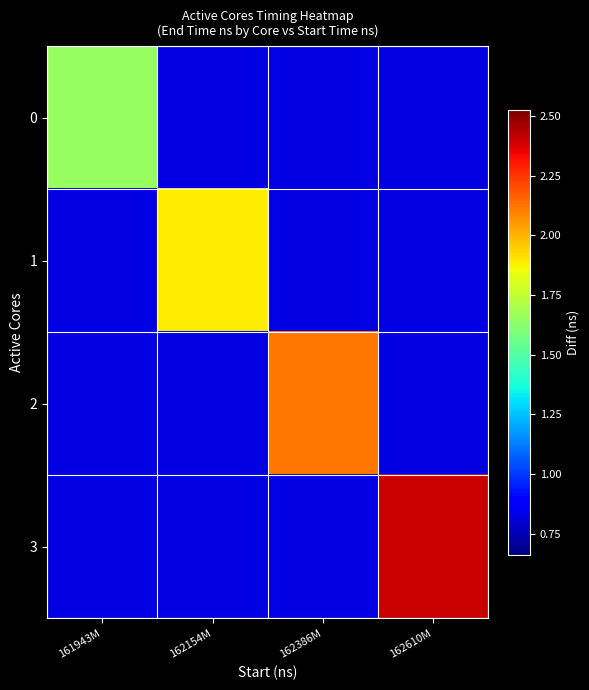

Reading right to left, list all the values displayed in this chart.

0: 162610M=8278887	162386M=8278887	162154M=8278887	161943M=16557774
1: 162610M=8278887	162386M=8278887	162154M=18895108	161943M=8278887
2: 162610M=8278887	162386M=21175976	162154M=8278887	161943M=8278887
3: 162610M=24036942	162386M=8278887	162154M=8278887	161943M=8278887